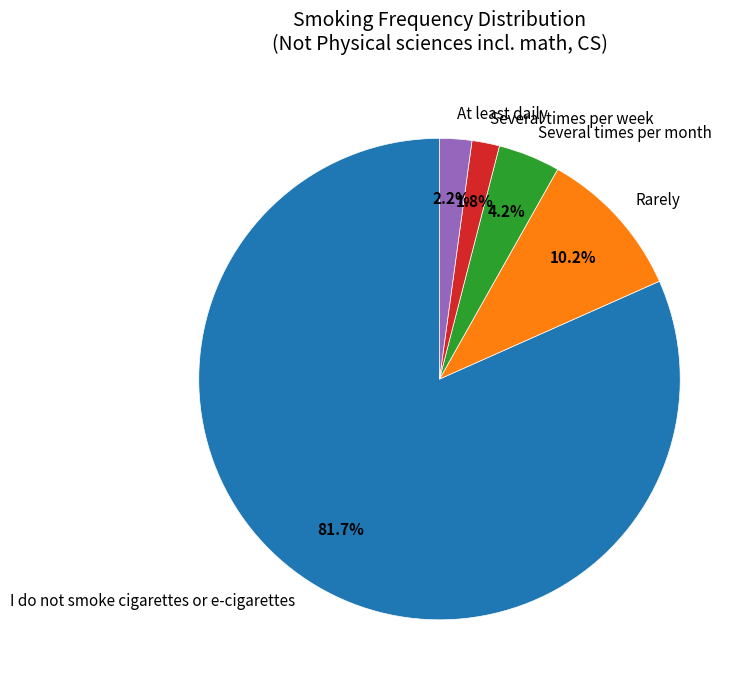

To the nearest percent, what is the average slice percentage?

20%